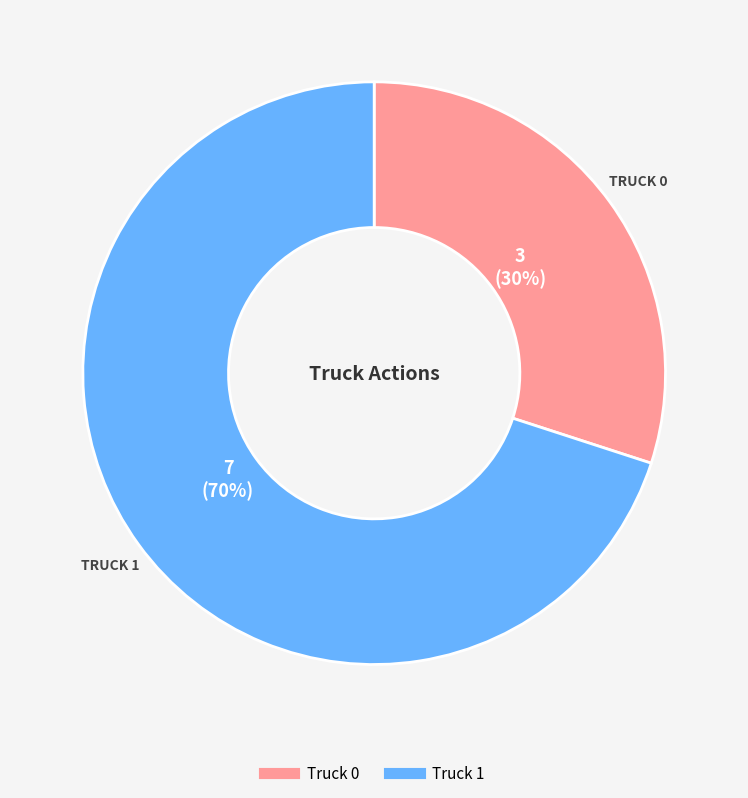

What is the ratio of the value at Truck 1 to the value at Truck 0?

2.3